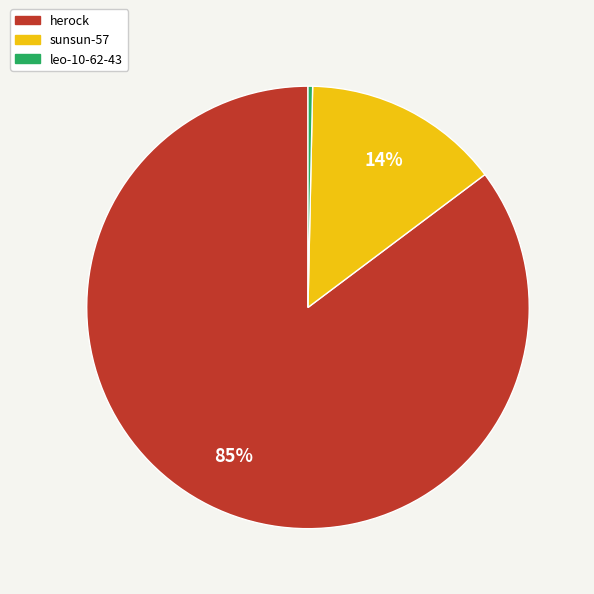

Between sunsun-57 and leo-10-62-43, which is larger?

sunsun-57